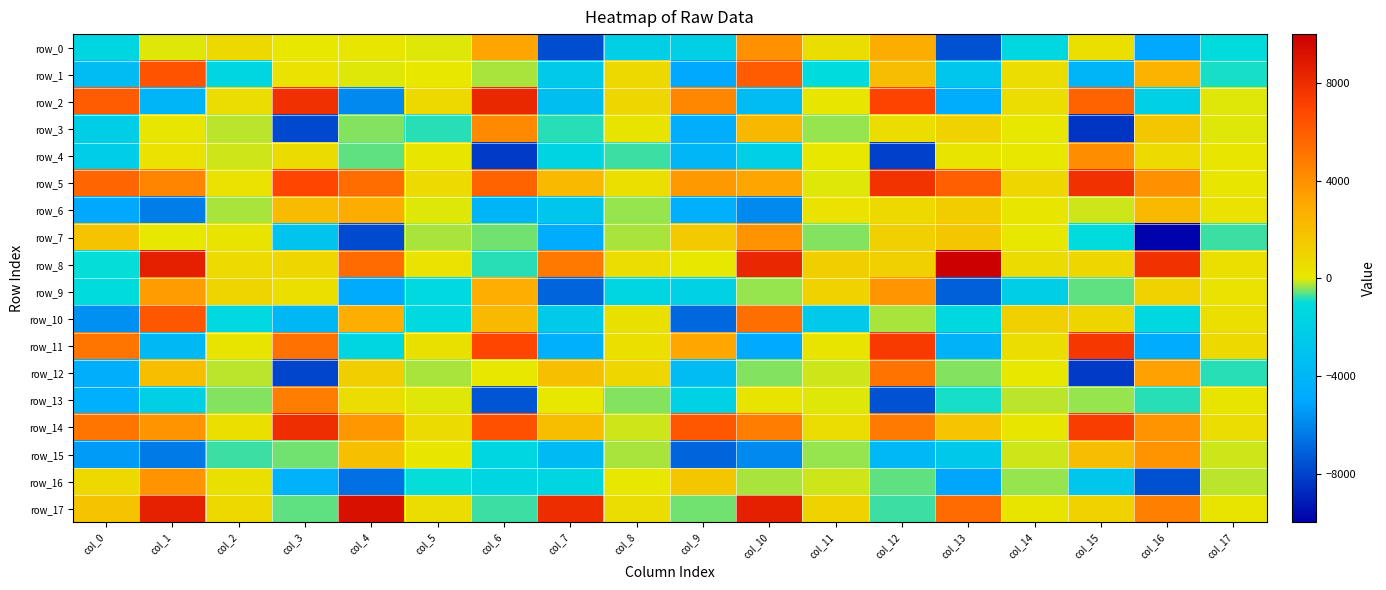

Between col_0 and col_3, which series saw the biggest shift?

row_13